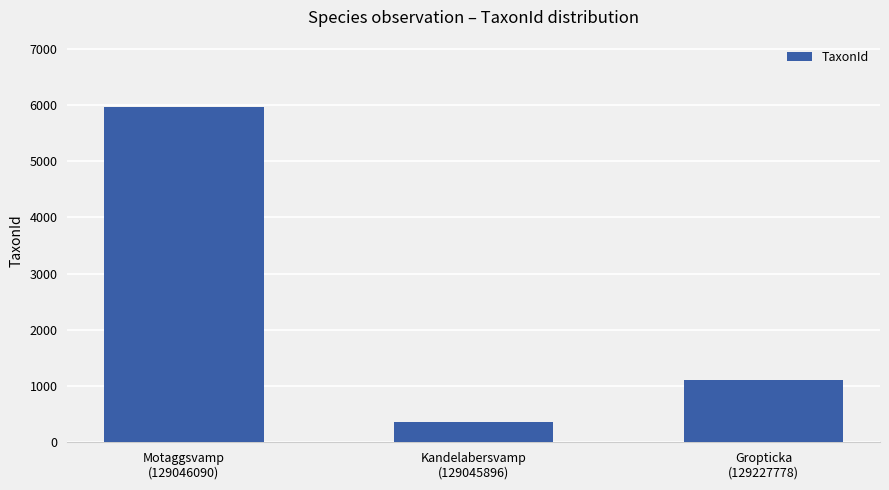

Approximately how many times larger is the value at Gropticka
(129227778) compared to Motaggsvamp
(129046090)?

0.2